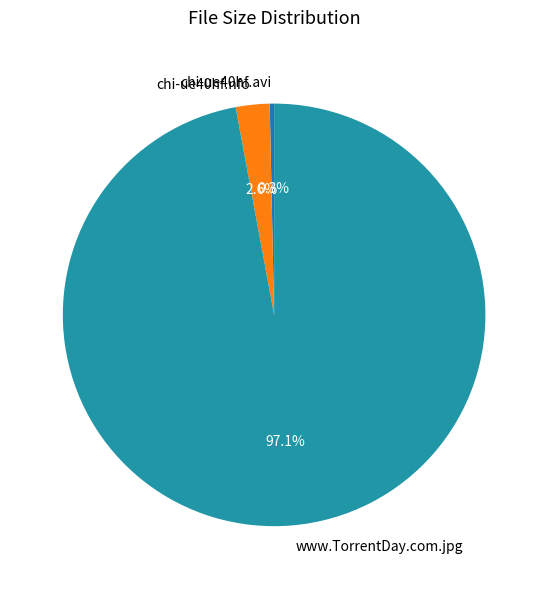

Does any single category account for the majority?

Yes